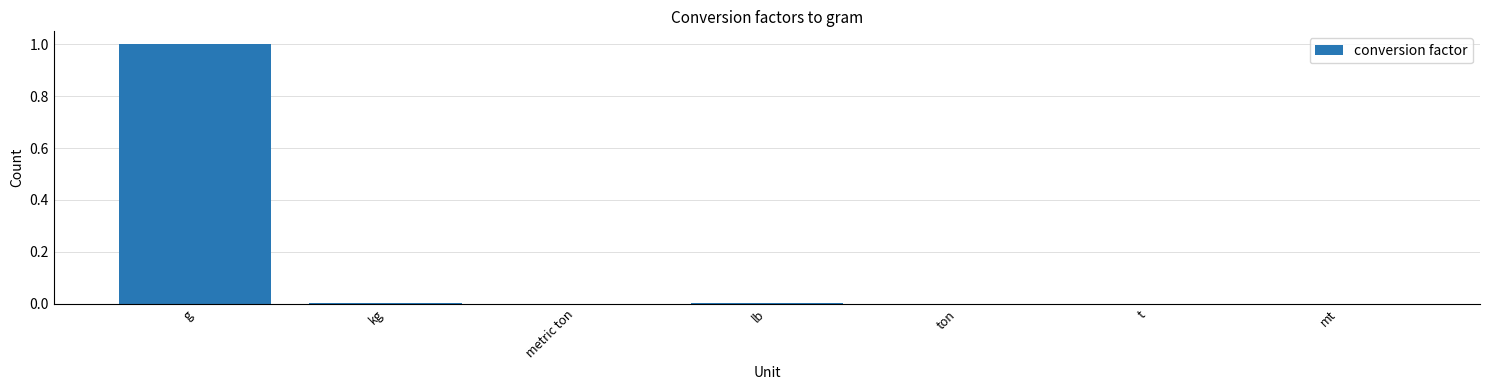

What is the average value?

0.1